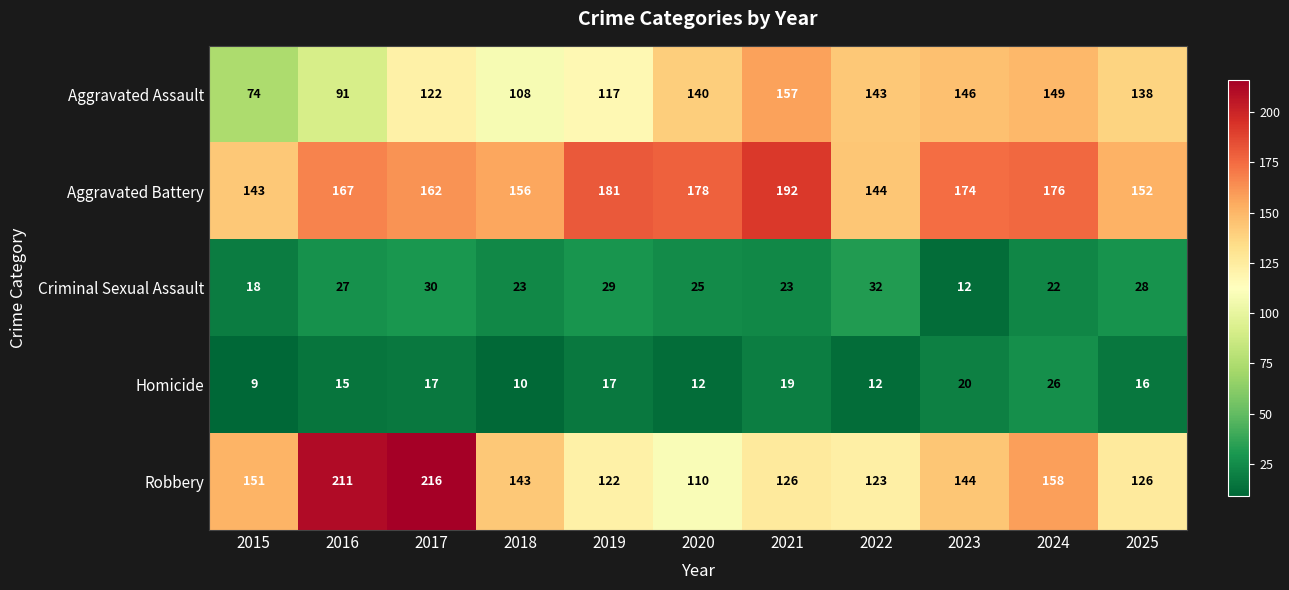

At which label does Aggravated Battery reach its peak?

2021